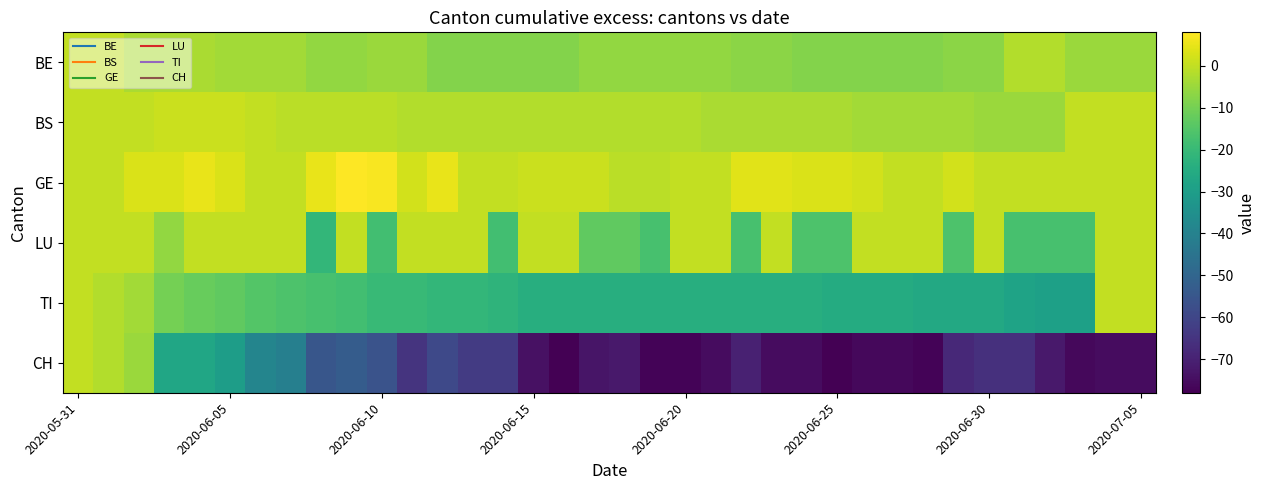

What is the greatest value displayed?

8